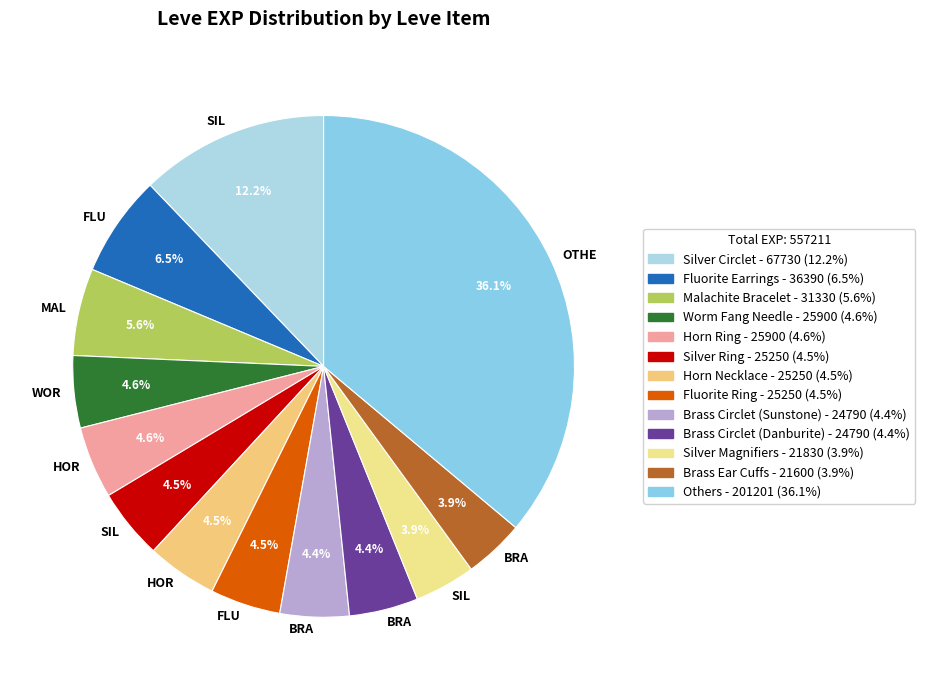

Is there a majority slice in this chart?

No